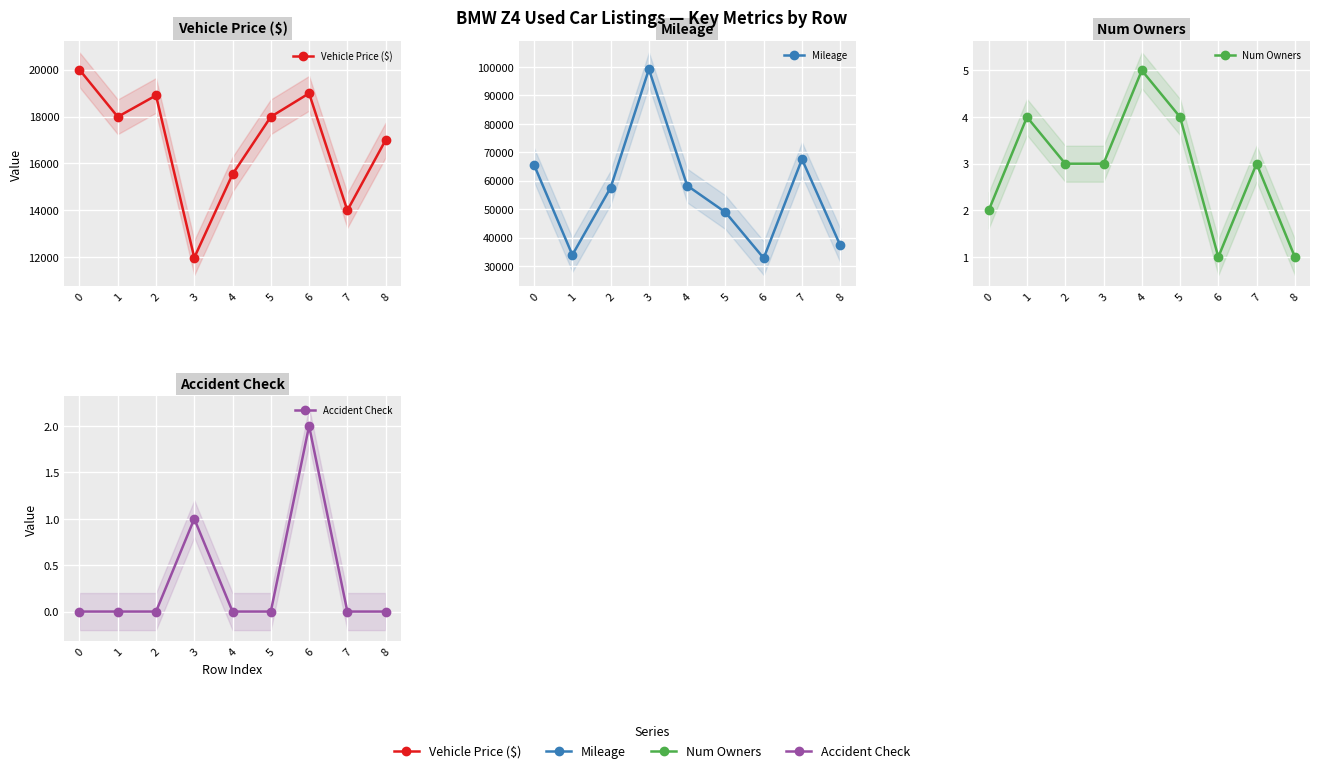

At which category does Vehicle Price ($) reach its first local valley?

1